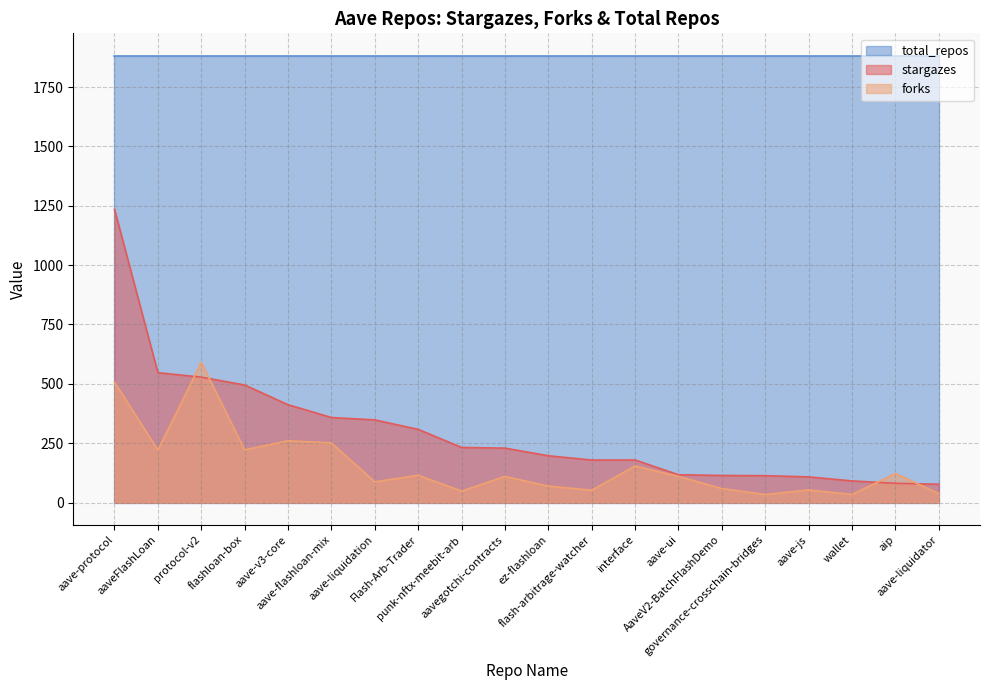

Which series ends up on top after the final intersection of stargazes and forks?

stargazes